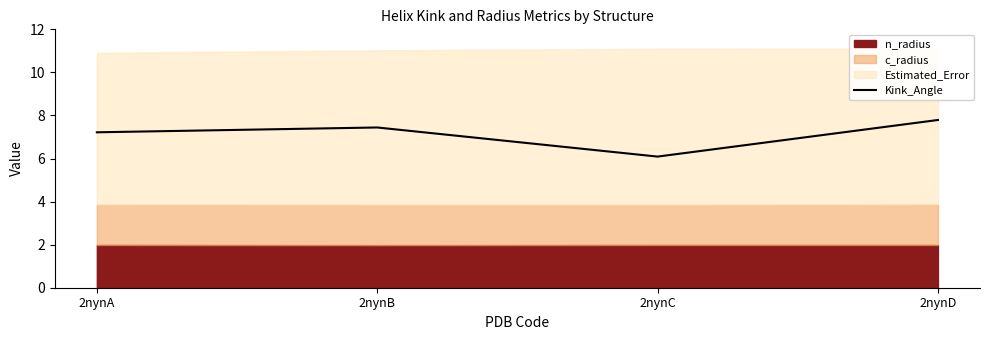

What is the change in value from 2nynB to 2nynD?

+0.3